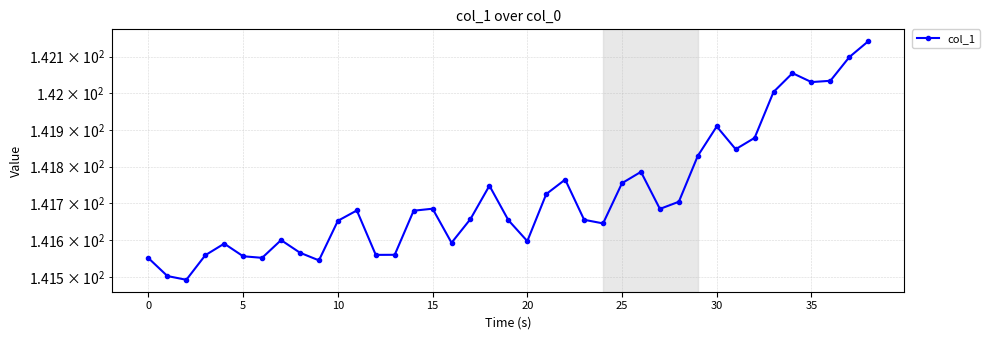

Is this an area chart (filled region under the line)?

No